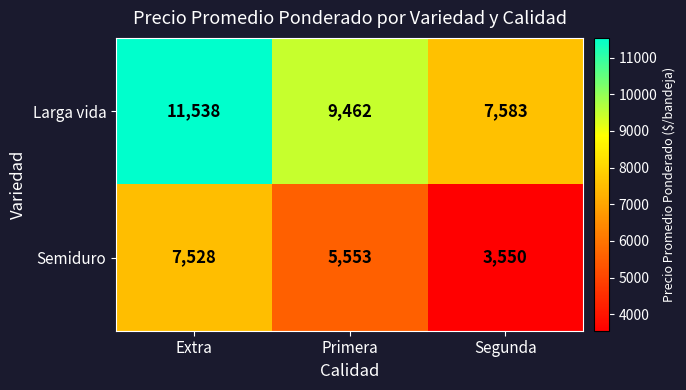

How many data points does each series have?

3